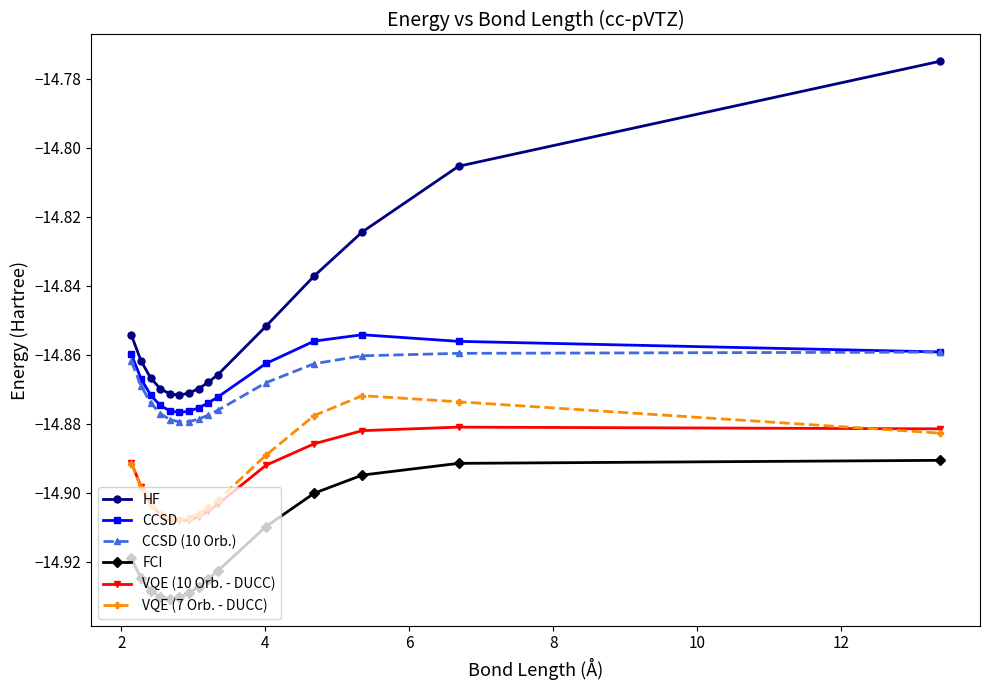

True or false: FCI and HF intersect in this chart.

False